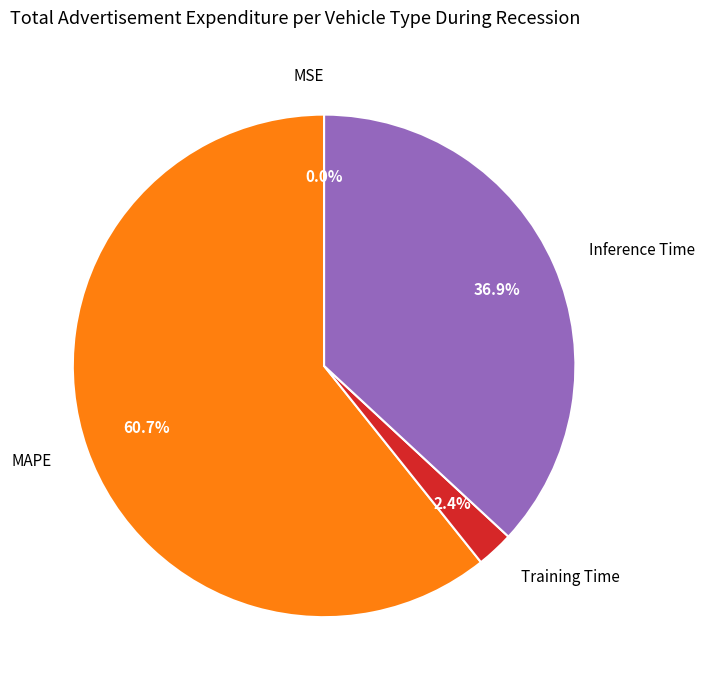

To the nearest percent, what is the average slice percentage?

25%